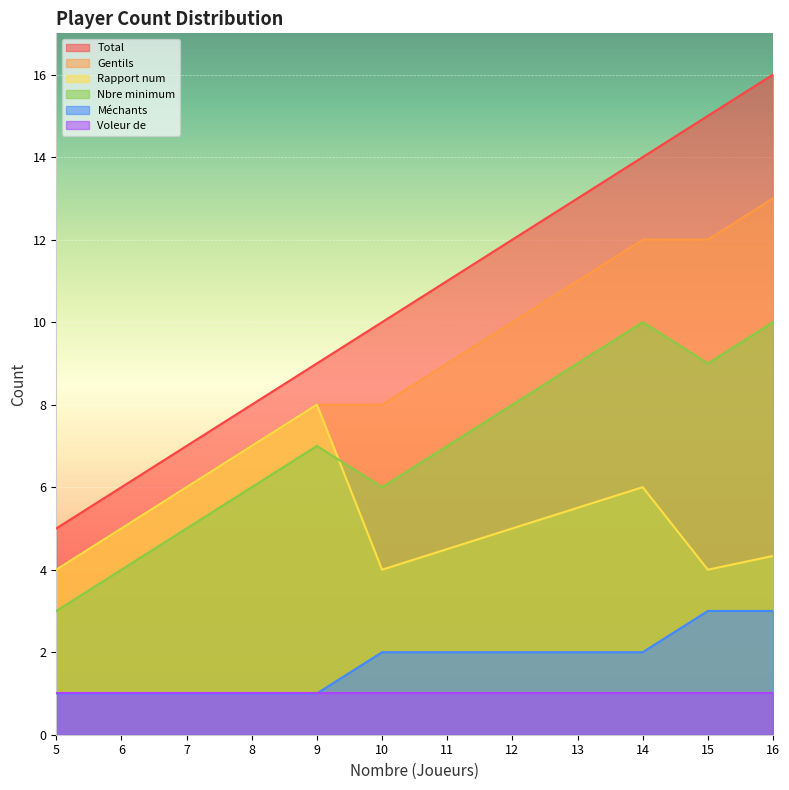

True or false: Gentils and Méchants intersect in this chart.

False